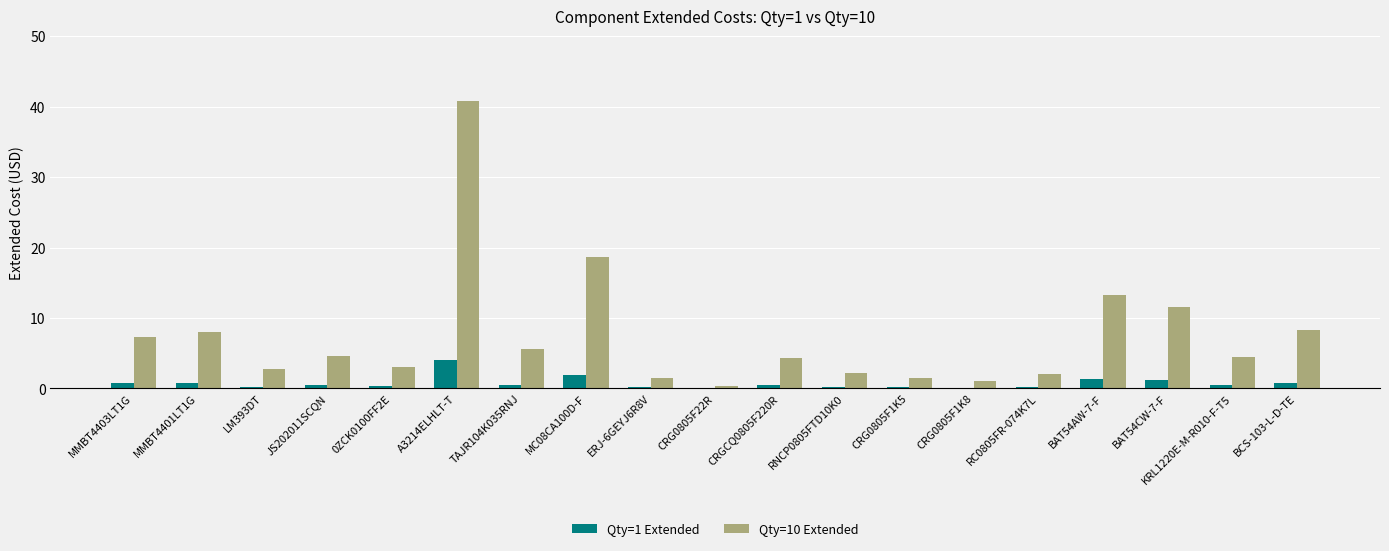

At which category is the sum across all series the highest?

A3214ELHLT-T